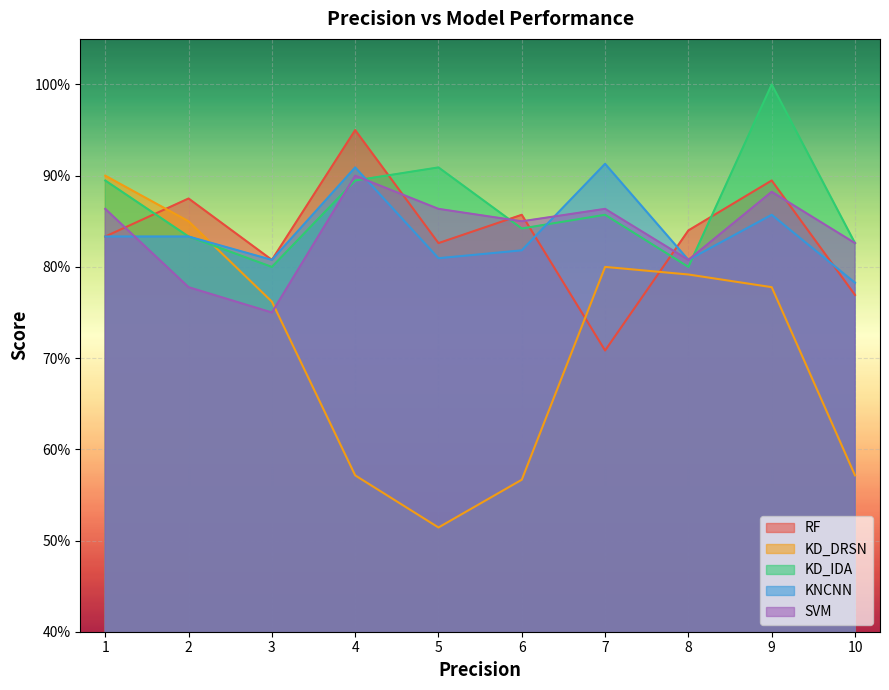

True or false: RF has a value of 0.2 at 10.

False